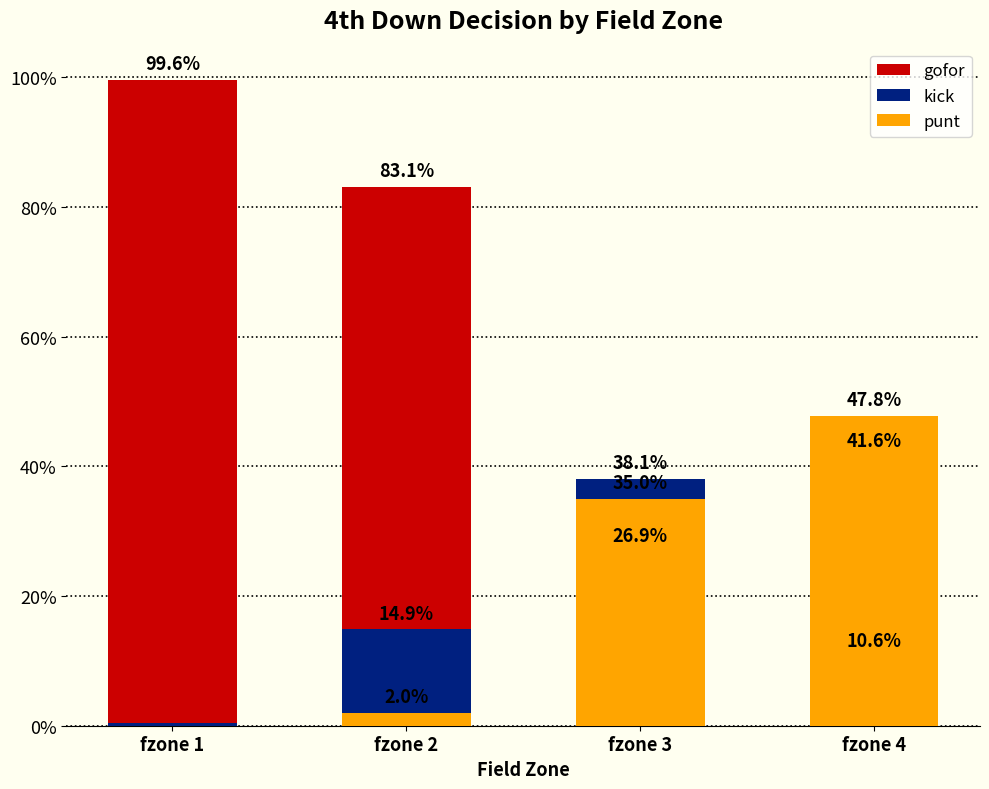

What is the maximum value shown in the chart?

1.0